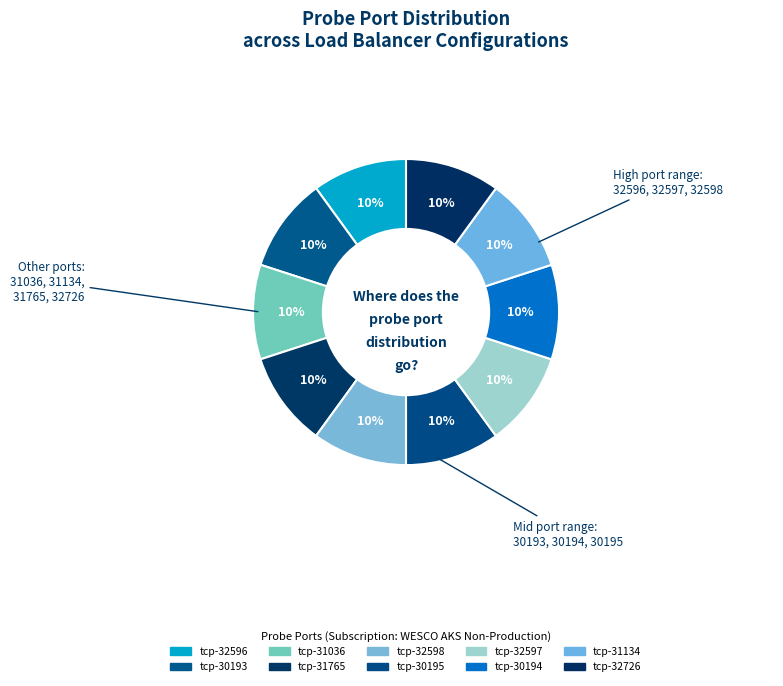

Count the number of slices in the pie.

10